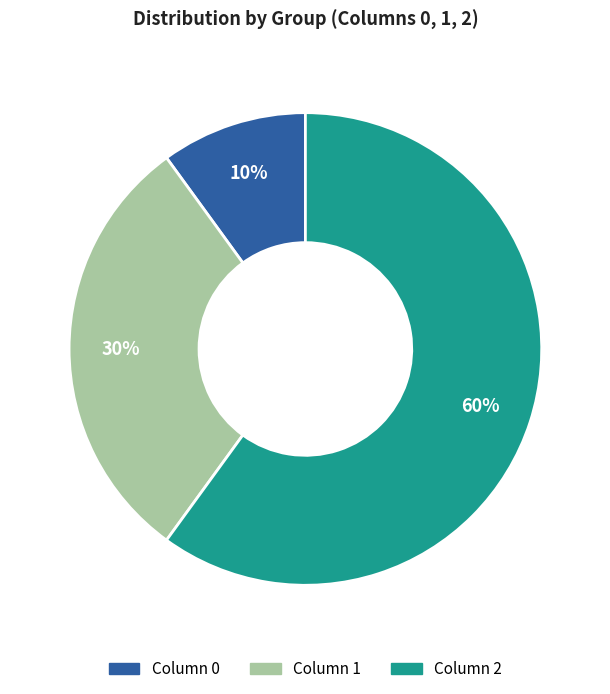

Is there any slice that represents more than half of the pie?

Yes